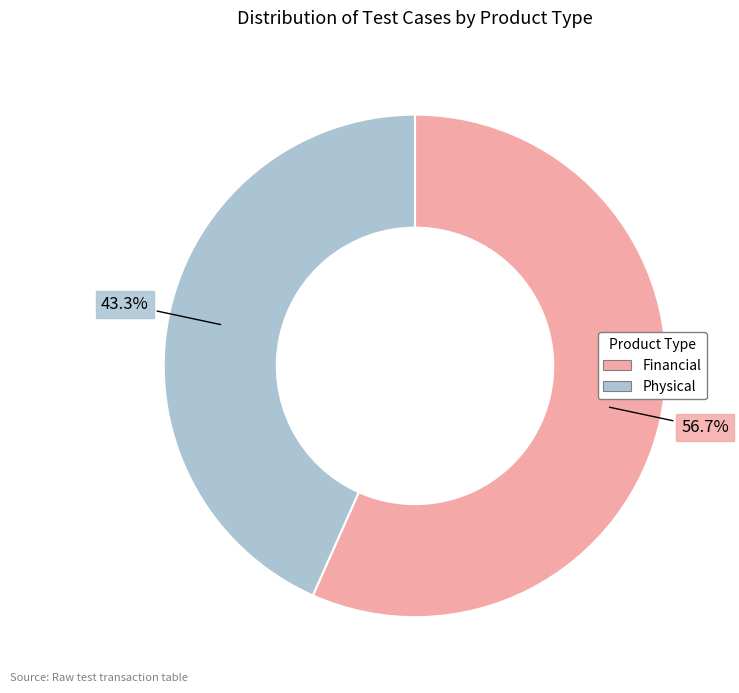

Rank the categories by value from lowest to highest.

Physical, Financial